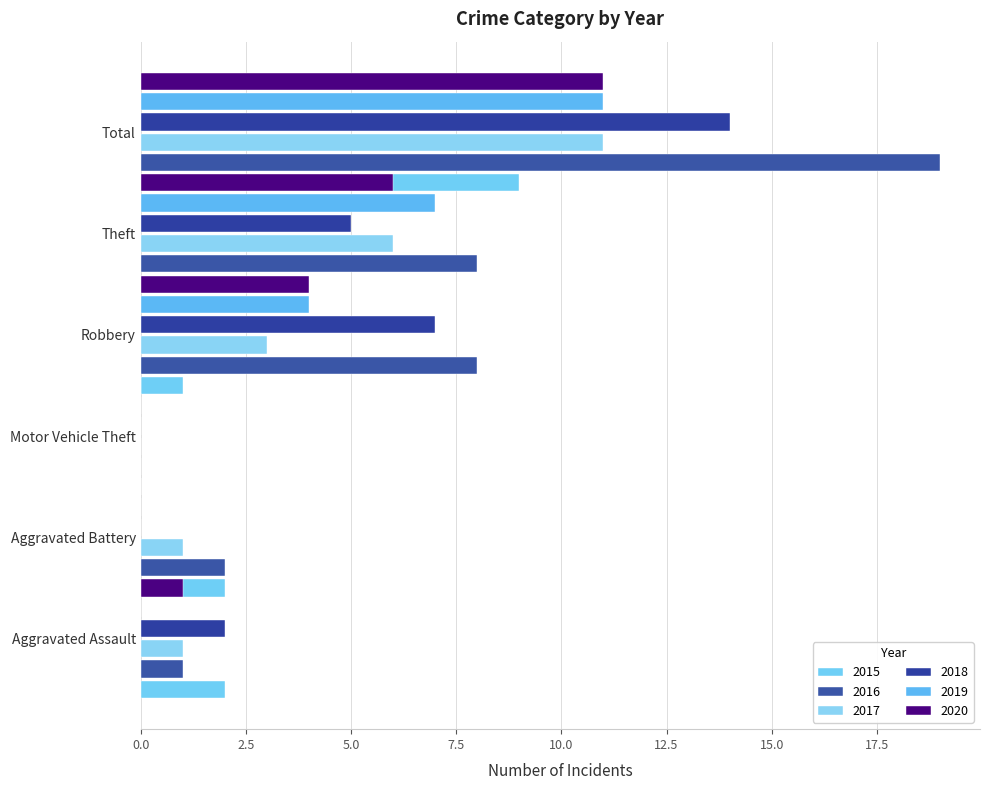

At how many categories does at least one series exceed 12?

1